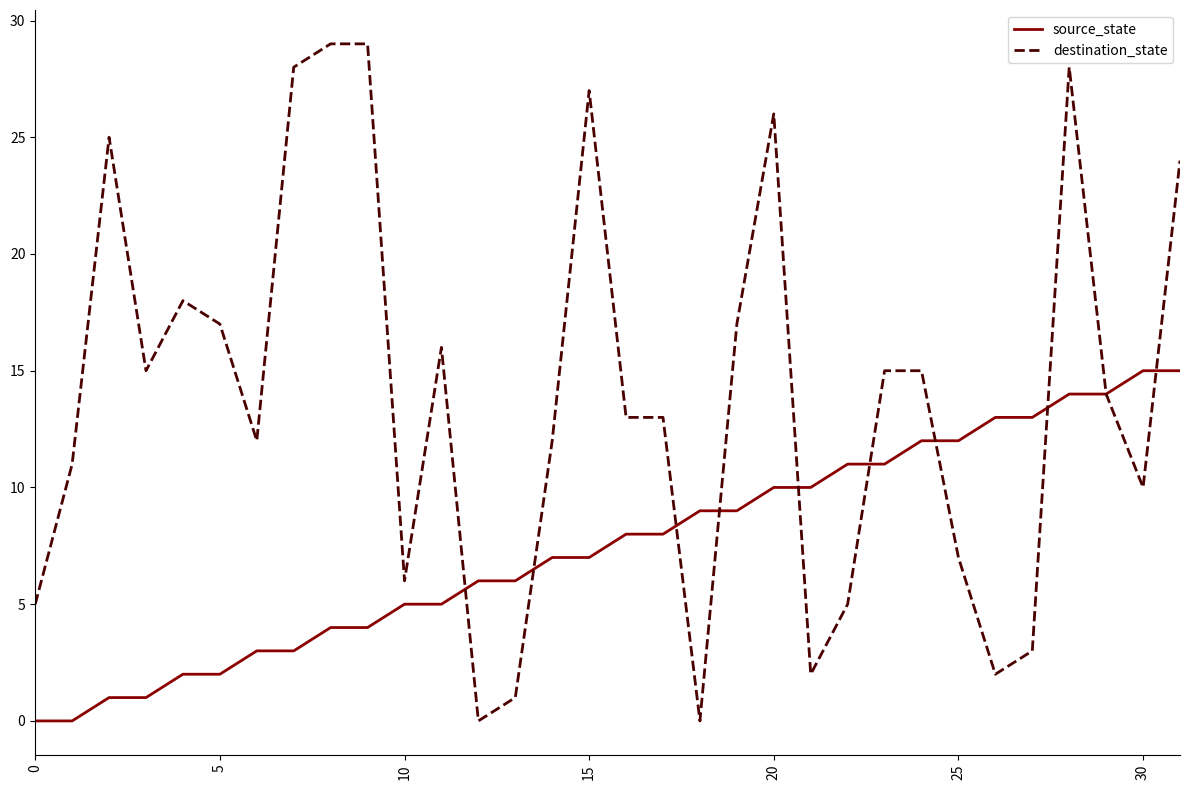

What is the maximum value shown in the chart?

29